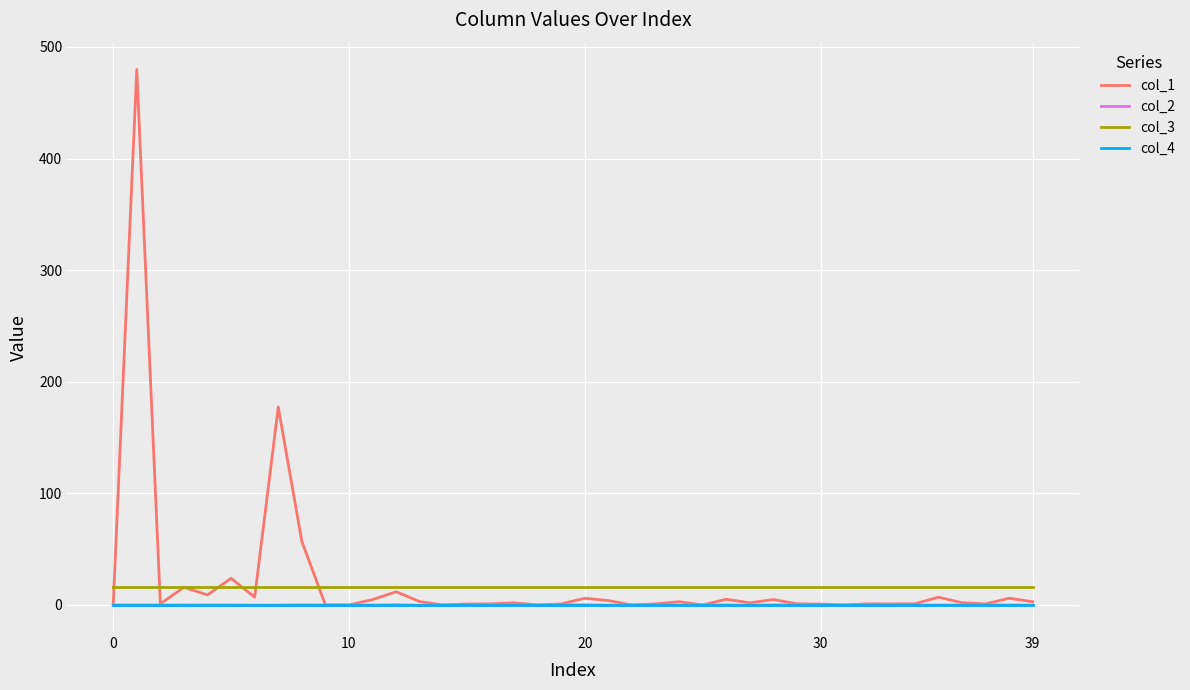

What is the lowest value of the col_3 series?

16.0